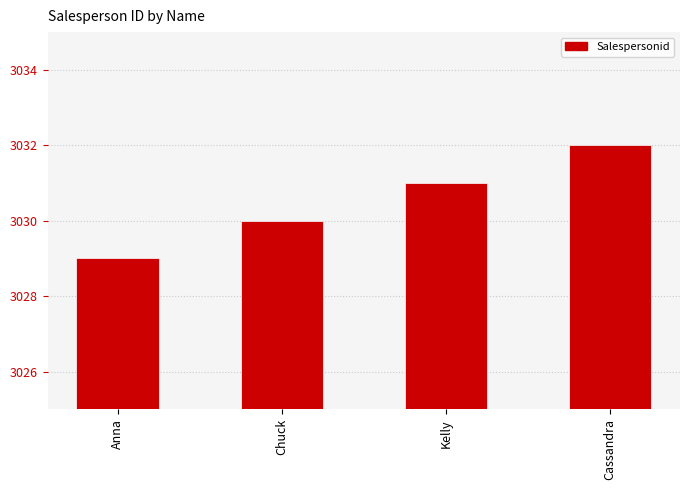

Count the values in the range 3030 to 3032.

3